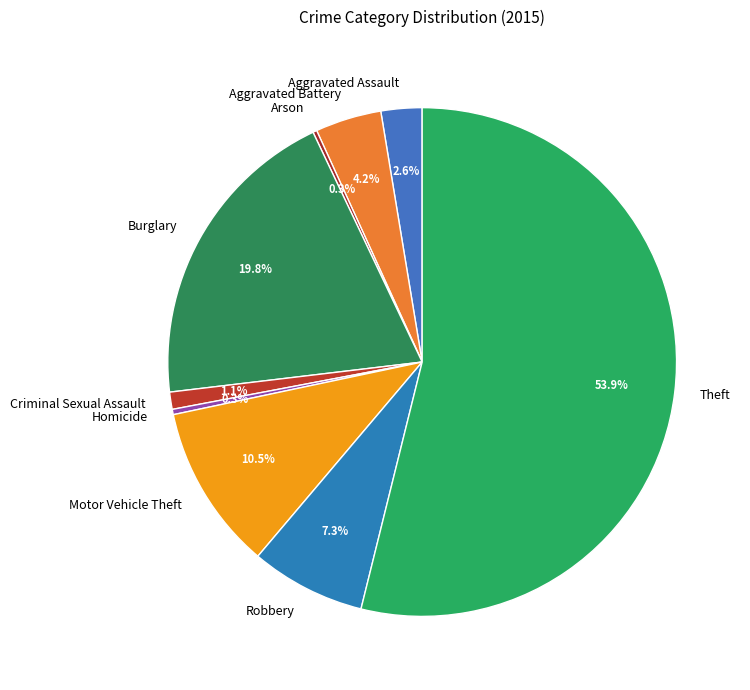

To the nearest percent, what is the average slice percentage?

11%